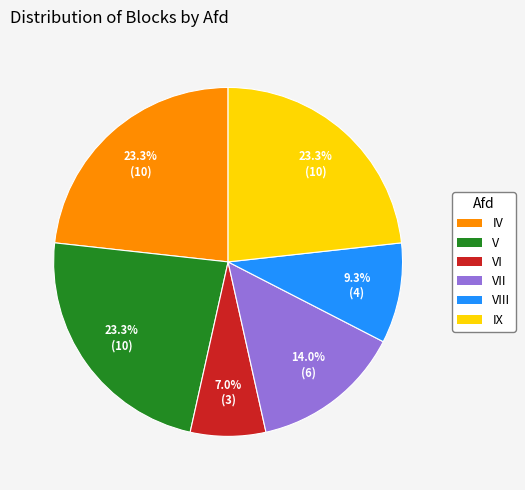

Does any single category account for the majority?

No